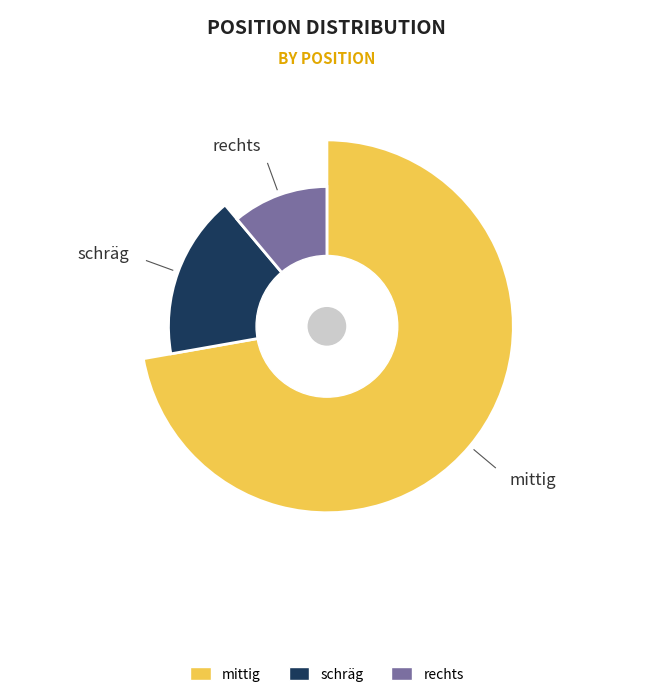

True or false: rechts accounts for 18% of the total.

False